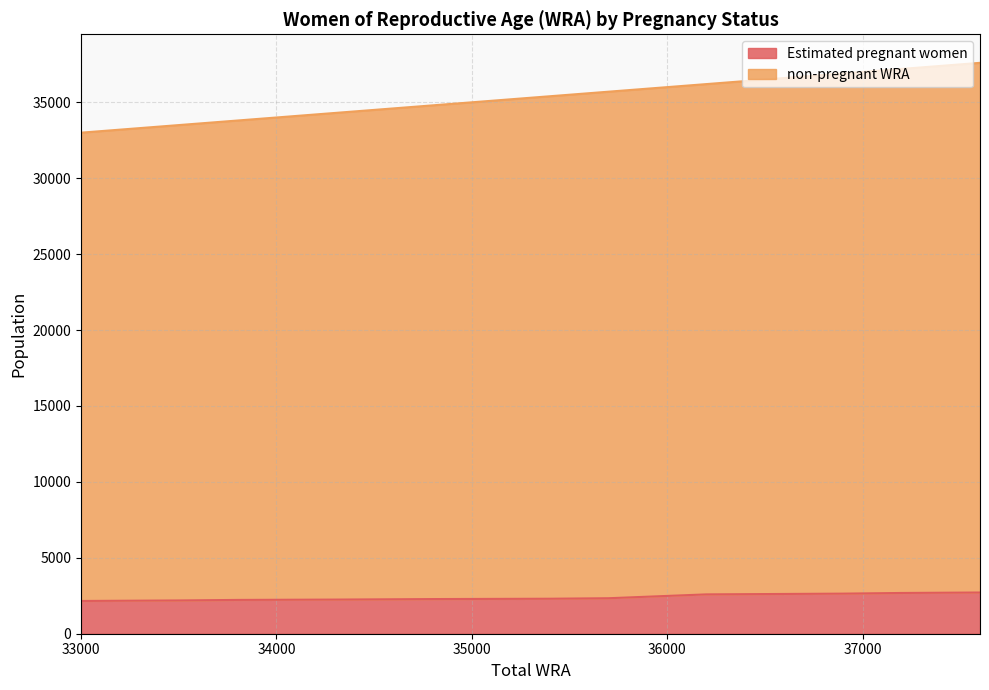

What is the sum of all non-pregnant WRA values?

388400.0